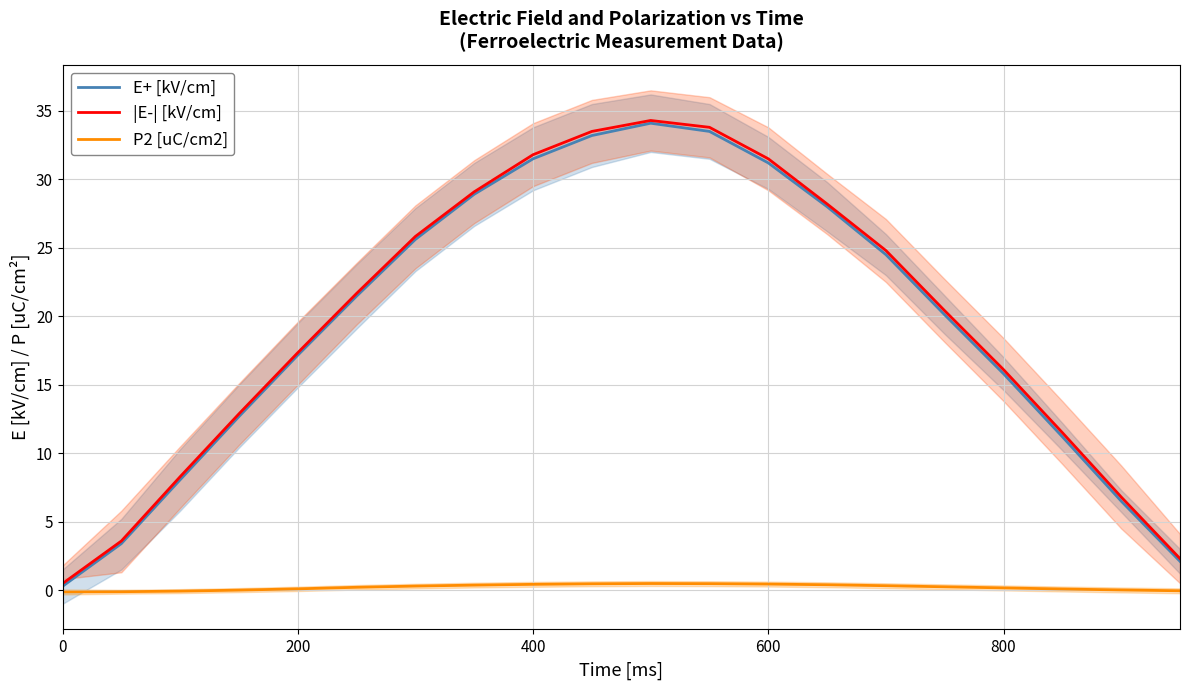

At how many categories does at least one series exceed 4?

17